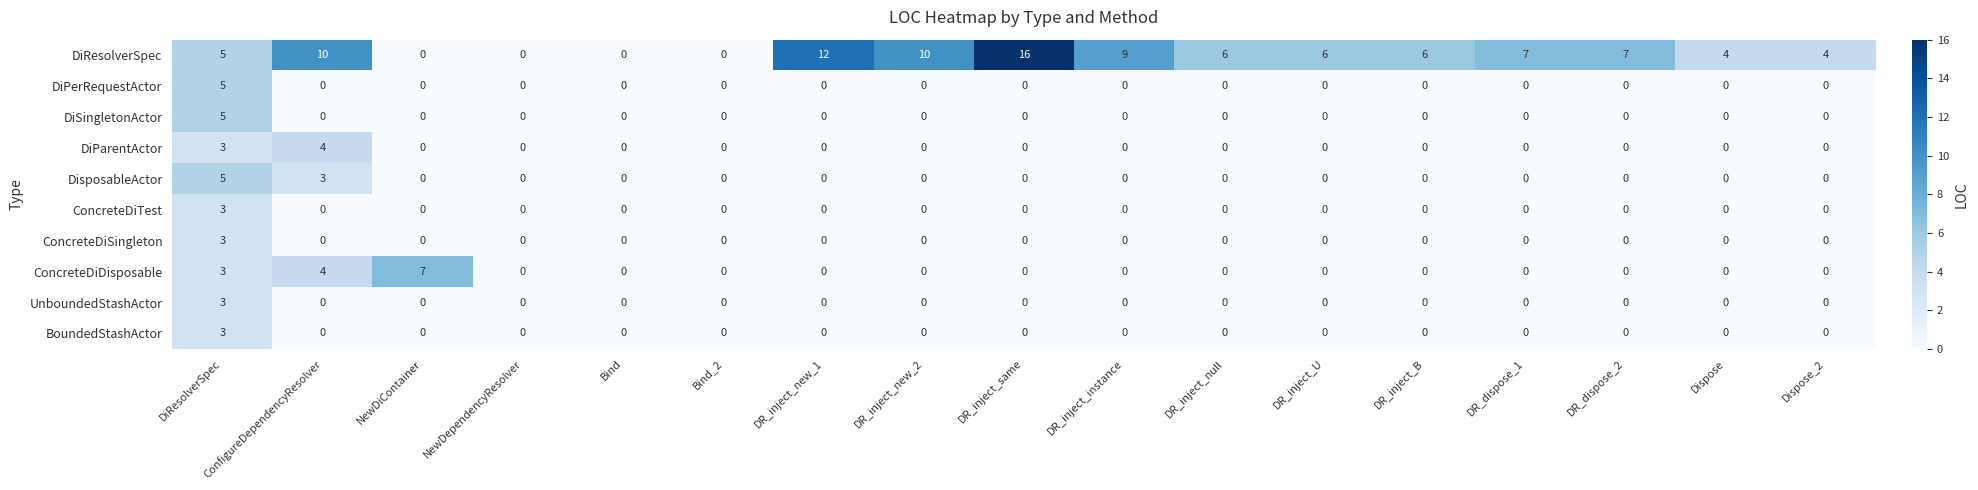

What is the spread (max minus min) of values at Dispose?

4